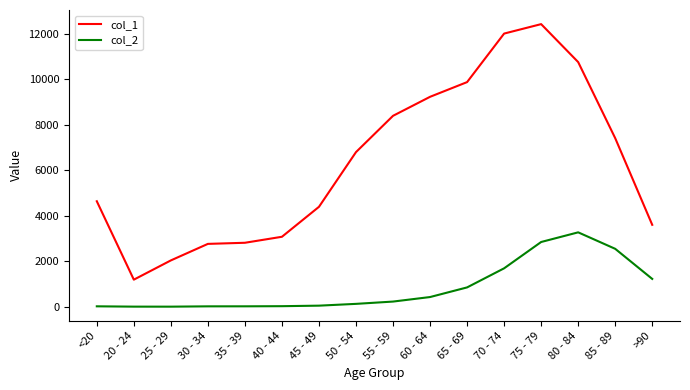

What is the sum of all col_1 values?

101482